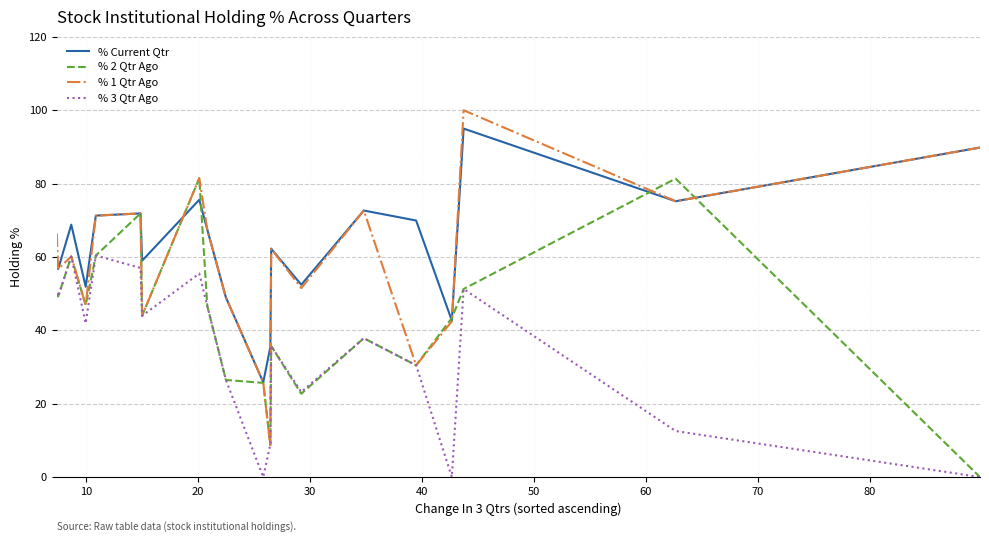

Which series has the largest range (max minus min)?

% 1 Qtr Ago